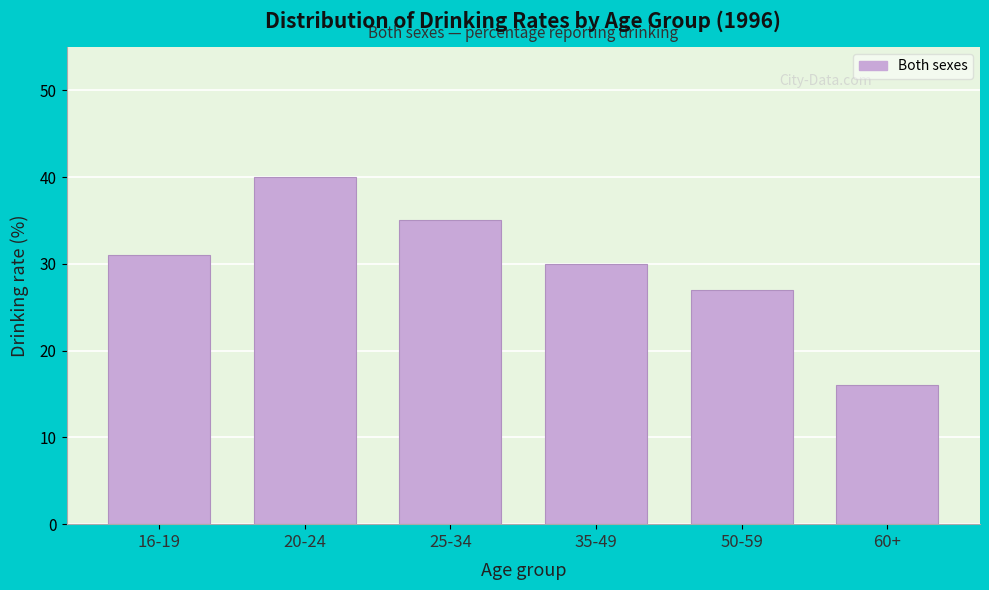

Reading right to left, extract all data points from this chart.

16	27	30	35	40	31